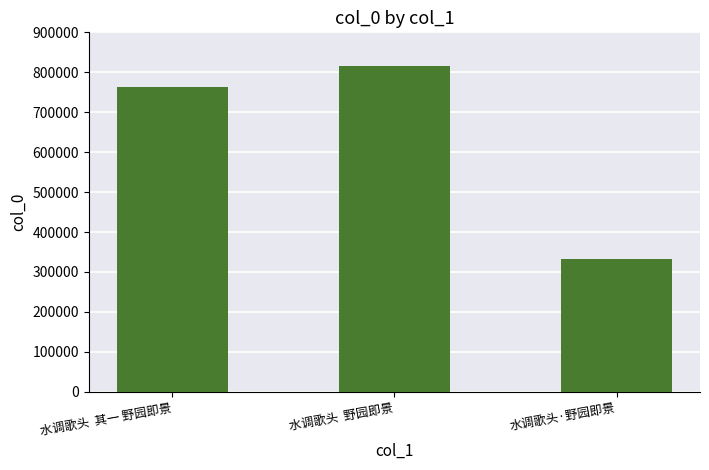

Count the number of data series in this chart.

1